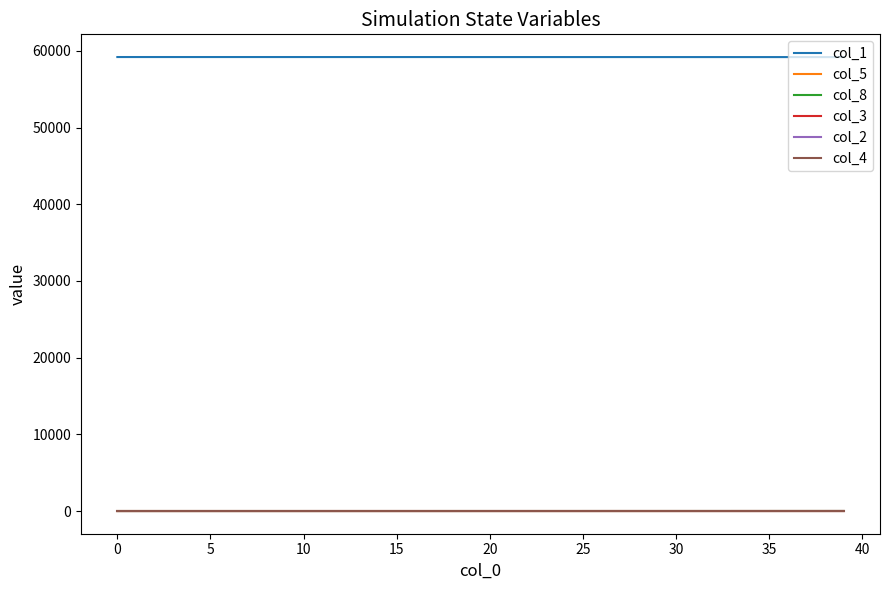

Which series has the largest total across all categories?

col_1